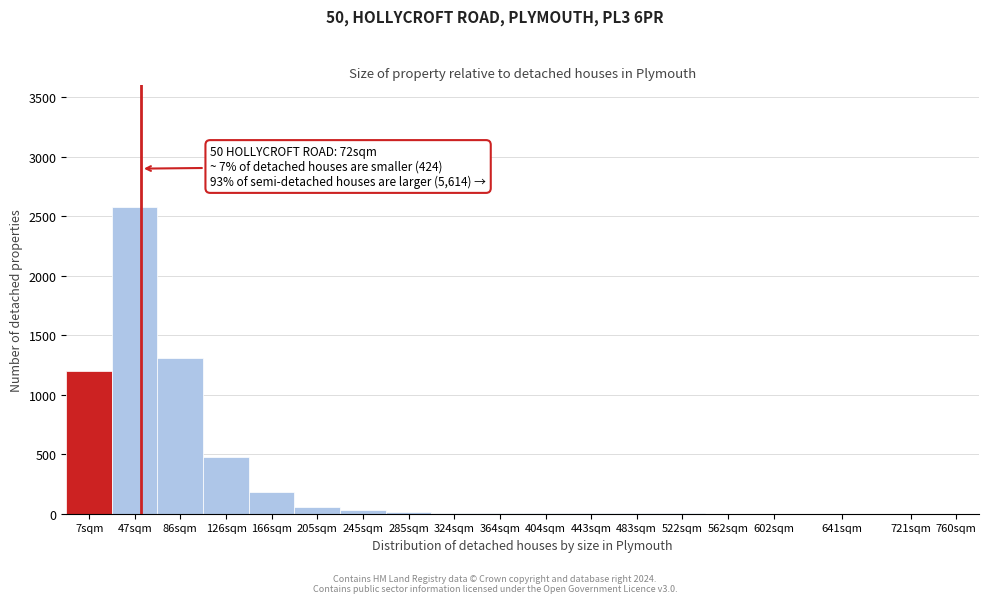

What is the maximum value shown in the chart?

2580